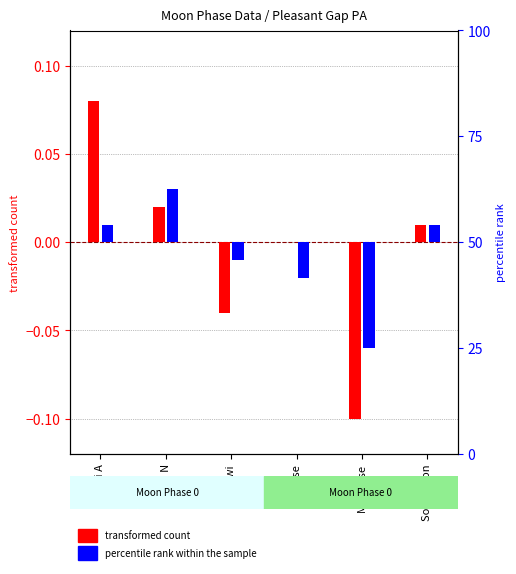

Is the value of transformed count at Twi greater than the value of percentile rank within the sample at Twi A?

No